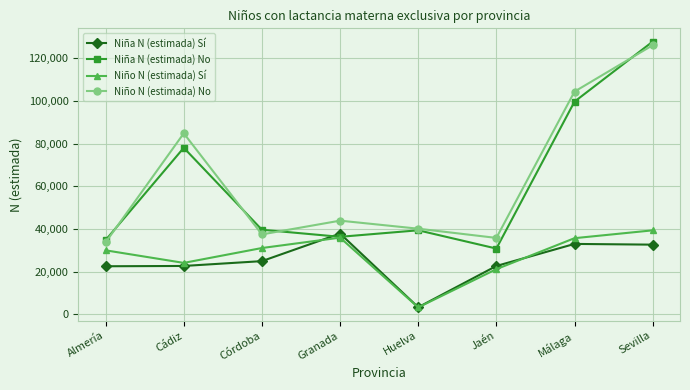

Count the number of categories in the chart.

8